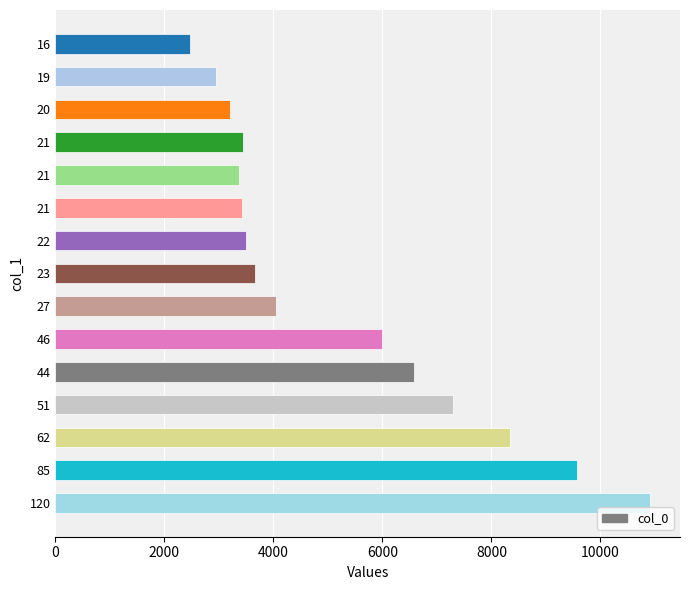

How many bars are there in total?

15